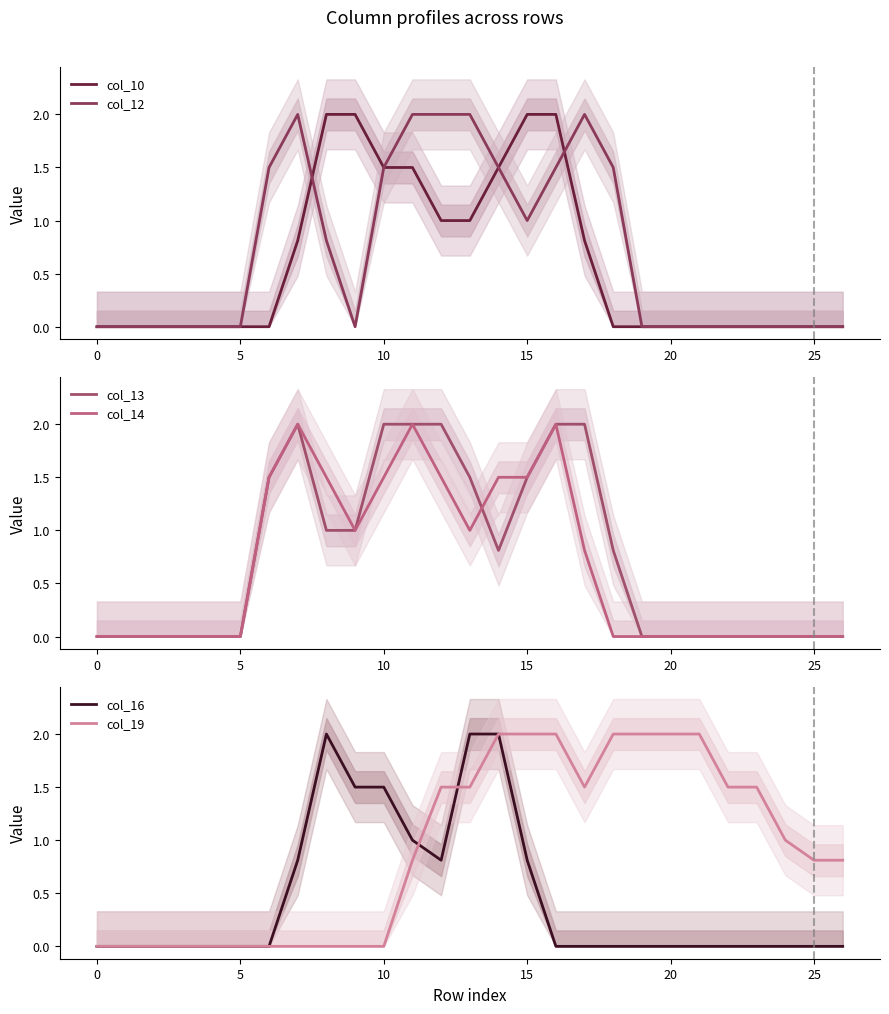

Is it true that col_10 equals 1.5 at 10?

True